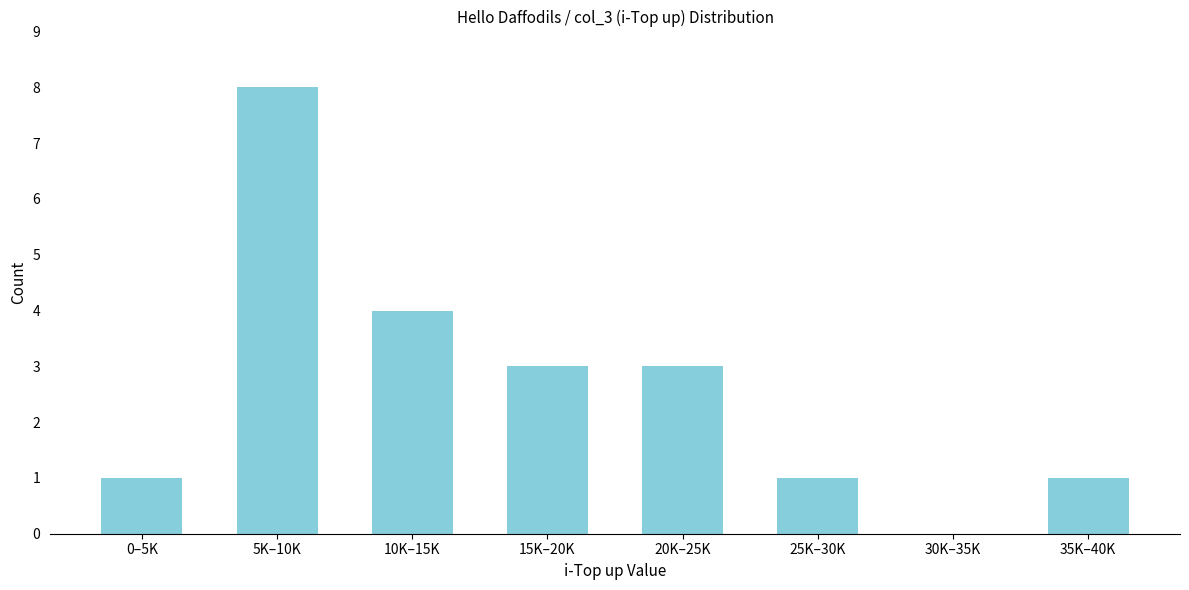

Reading right to left, extract all data points from this chart.

35K–40K=1	30K–35K=0	25K–30K=1	20K–25K=3	15K–20K=3	10K–15K=4	5K–10K=8	0–5K=1